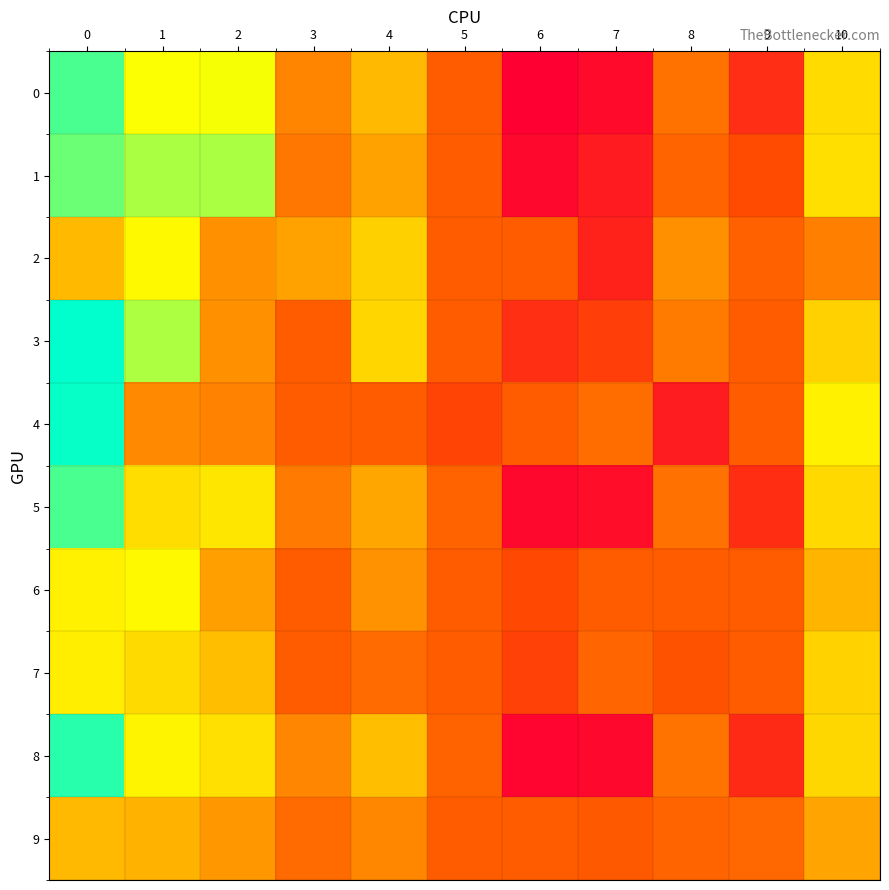

How many data points does each series have?

11